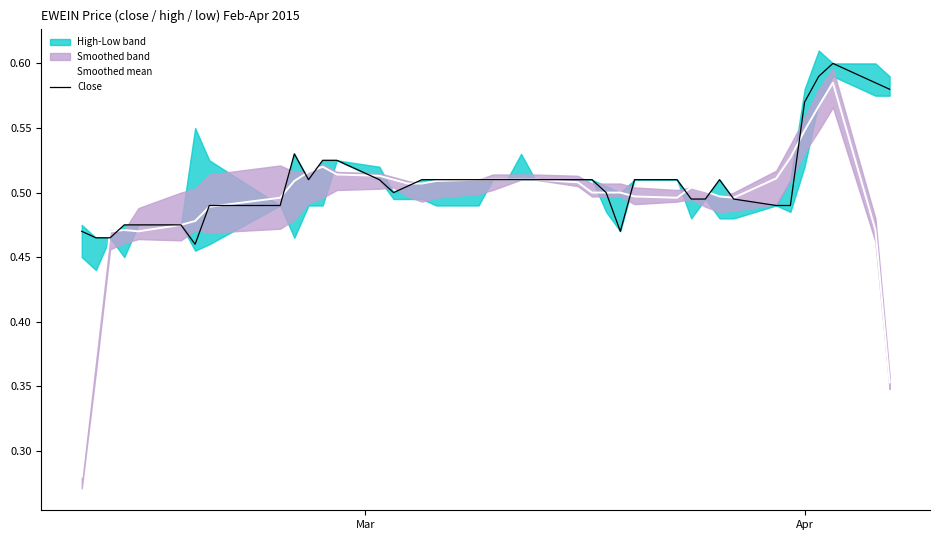

What is the value of the Close point at the 18th from the left?

0.5